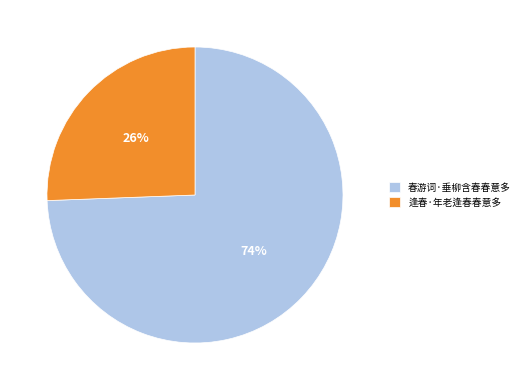

The 春游词·垂柳含春春意多 slice represents 74% of the pie. True or false?

True